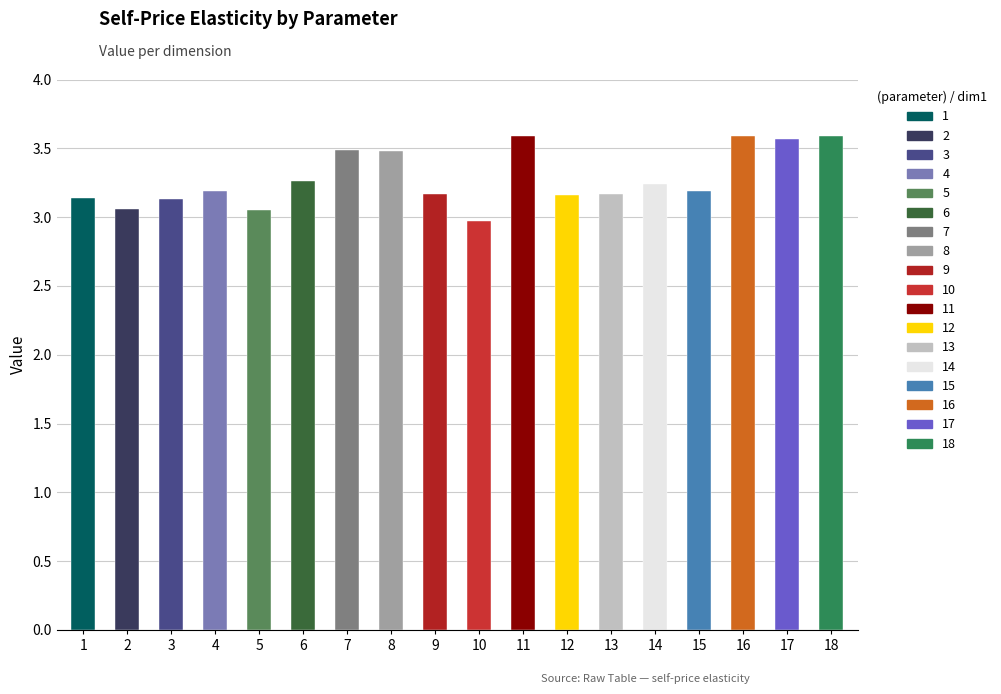

Which category has the highest value across all series?

11